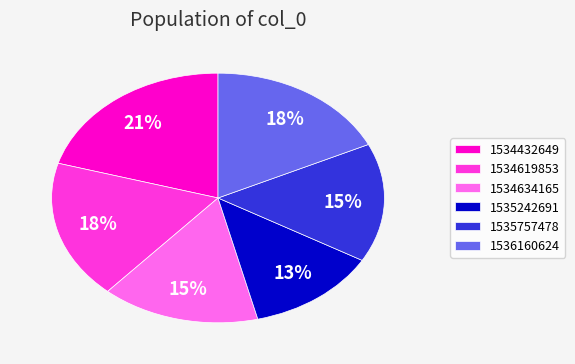

Which category has the smallest portion of the pie?

1535242691